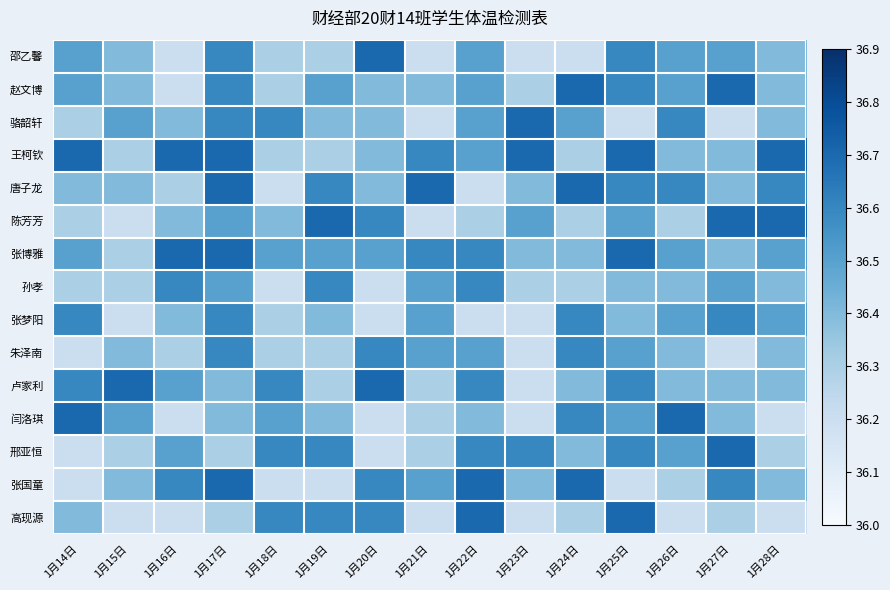

Reading left to right, list all the values displayed in this chart.

邵乙馨: 1月14日=36.5	1月15日=36.4	1月16日=36.2	1月17日=36.6	1月18日=36.3	1月19日=36.3	1月20日=36.7	1月21日=36.2	1月22日=36.5	1月23日=36.2	1月24日=36.2	1月25日=36.6	1月26日=36.5	1月27日=36.5	1月28日=36.4
赵文博: 1月14日=36.5	1月15日=36.4	1月16日=36.2	1月17日=36.6	1月18日=36.3	1月19日=36.5	1月20日=36.4	1月21日=36.4	1月22日=36.5	1月23日=36.3	1月24日=36.7	1月25日=36.6	1月26日=36.5	1月27日=36.7	1月28日=36.4
骆韶轩: 1月14日=36.3	1月15日=36.5	1月16日=36.4	1月17日=36.6	1月18日=36.6	1月19日=36.4	1月20日=36.4	1月21日=36.2	1月22日=36.5	1月23日=36.7	1月24日=36.5	1月25日=36.2	1月26日=36.6	1月27日=36.2	1月28日=36.4
王柯钦: 1月14日=36.7	1月15日=36.3	1月16日=36.7	1月17日=36.7	1月18日=36.3	1月19日=36.3	1月20日=36.4	1月21日=36.6	1月22日=36.5	1月23日=36.7	1月24日=36.3	1月25日=36.7	1月26日=36.4	1月27日=36.4	1月28日=36.7
唐子龙: 1月14日=36.4	1月15日=36.4	1月16日=36.3	1月17日=36.7	1月18日=36.2	1月19日=36.6	1月20日=36.4	1月21日=36.7	1月22日=36.2	1月23日=36.4	1月24日=36.7	1月25日=36.6	1月26日=36.6	1月27日=36.4	1月28日=36.6
陈芳芳: 1月14日=36.3	1月15日=36.2	1月16日=36.4	1月17日=36.5	1月18日=36.4	1月19日=36.7	1月20日=36.6	1月21日=36.2	1月22日=36.3	1月23日=36.5	1月24日=36.3	1月25日=36.5	1月26日=36.3	1月27日=36.7	1月28日=36.7
张博雅: 1月14日=36.5	1月15日=36.3	1月16日=36.7	1月17日=36.7	1月18日=36.5	1月19日=36.5	1月20日=36.5	1月21日=36.6	1月22日=36.6	1月23日=36.4	1月24日=36.4	1月25日=36.7	1月26日=36.5	1月27日=36.4	1月28日=36.5
孙孝: 1月14日=36.3	1月15日=36.3	1月16日=36.6	1月17日=36.5	1月18日=36.2	1月19日=36.6	1月20日=36.2	1月21日=36.5	1月22日=36.6	1月23日=36.3	1月24日=36.3	1月25日=36.4	1月26日=36.4	1月27日=36.5	1月28日=36.4
张梦阳: 1月14日=36.6	1月15日=36.2	1月16日=36.4	1月17日=36.6	1月18日=36.3	1月19日=36.4	1月20日=36.2	1月21日=36.5	1月22日=36.2	1月23日=36.2	1月24日=36.6	1月25日=36.4	1月26日=36.5	1月27日=36.6	1月28日=36.5
朱泽南: 1月14日=36.2	1月15日=36.4	1月16日=36.3	1月17日=36.6	1月18日=36.3	1月19日=36.3	1月20日=36.6	1月21日=36.5	1月22日=36.5	1月23日=36.2	1月24日=36.6	1月25日=36.5	1月26日=36.4	1月27日=36.2	1月28日=36.4
卢家利: 1月14日=36.6	1月15日=36.7	1月16日=36.5	1月17日=36.4	1月18日=36.6	1月19日=36.3	1月20日=36.7	1月21日=36.3	1月22日=36.6	1月23日=36.2	1月24日=36.4	1月25日=36.6	1月26日=36.4	1月27日=36.4	1月28日=36.4
闫洛琪: 1月14日=36.7	1月15日=36.5	1月16日=36.2	1月17日=36.4	1月18日=36.5	1月19日=36.4	1月20日=36.2	1月21日=36.3	1月22日=36.4	1月23日=36.2	1月24日=36.6	1月25日=36.5	1月26日=36.7	1月27日=36.4	1月28日=36.2
邢亚恒: 1月14日=36.2	1月15日=36.3	1月16日=36.5	1月17日=36.3	1月18日=36.6	1月19日=36.6	1月20日=36.2	1月21日=36.3	1月22日=36.6	1月23日=36.6	1月24日=36.4	1月25日=36.6	1月26日=36.5	1月27日=36.7	1月28日=36.3
张国童: 1月14日=36.2	1月15日=36.4	1月16日=36.6	1月17日=36.7	1月18日=36.2	1月19日=36.2	1月20日=36.6	1月21日=36.5	1月22日=36.7	1月23日=36.4	1月24日=36.7	1月25日=36.2	1月26日=36.3	1月27日=36.6	1月28日=36.4
高现源: 1月14日=36.4	1月15日=36.2	1月16日=36.2	1月17日=36.3	1月18日=36.6	1月19日=36.6	1月20日=36.6	1月21日=36.2	1月22日=36.7	1月23日=36.2	1月24日=36.3	1月25日=36.7	1月26日=36.2	1月27日=36.3	1月28日=36.2